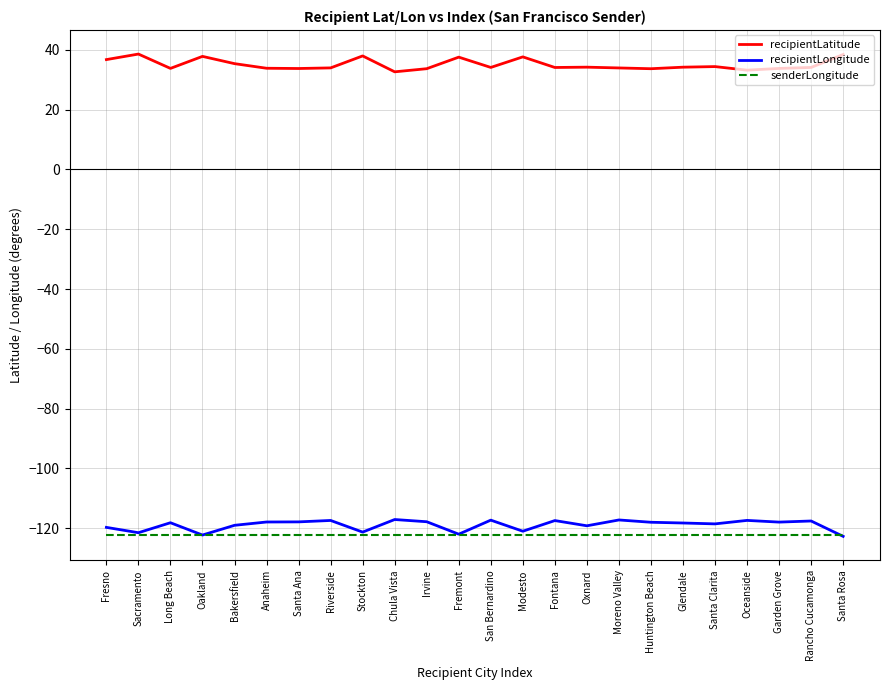

What position from the right is Santa Clarita?

5